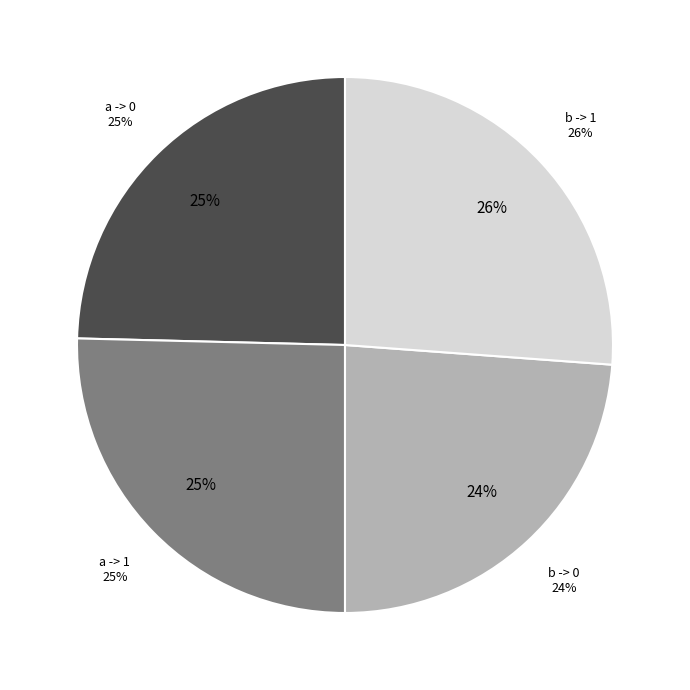

To the nearest percent, what portion does b -> 0 represent?

24%